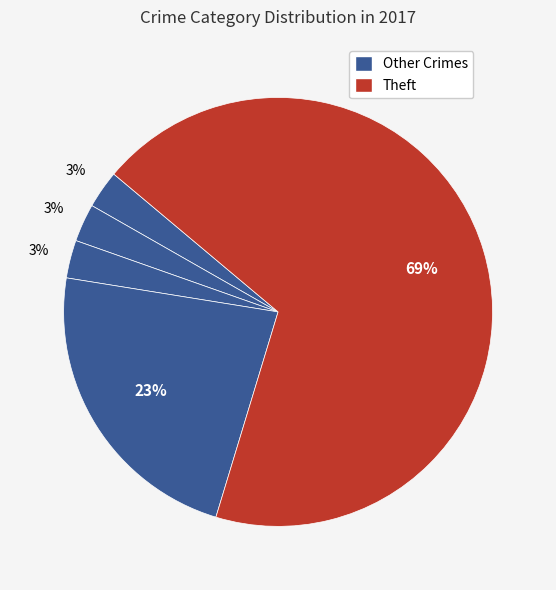

To the nearest percent, what is the difference between the largest and smallest slice percentages?

66%